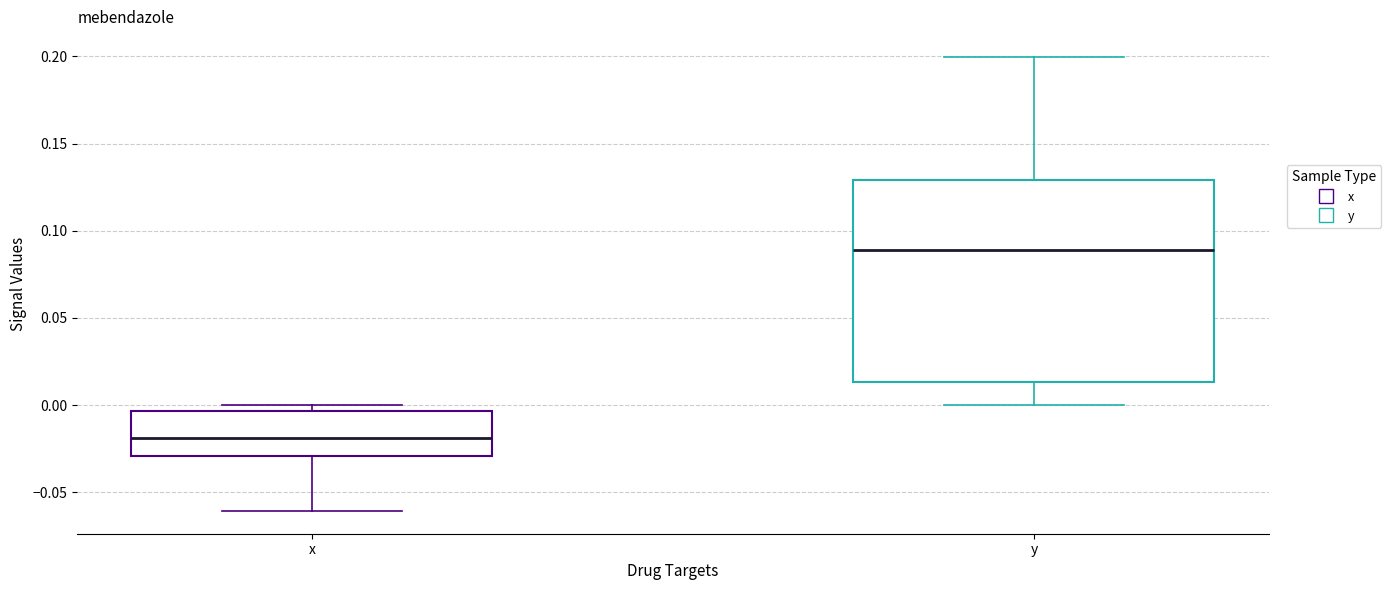

Which box is the tallest, from its lower edge to its upper edge?

y